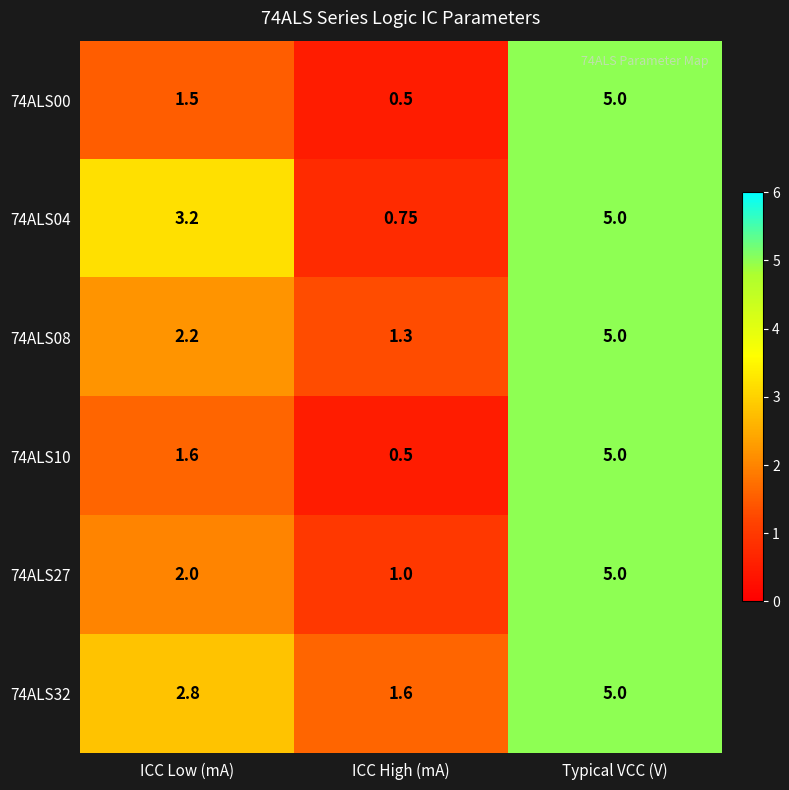

At which label is 74ALS00 closest to 2?

ICC Low (mA)